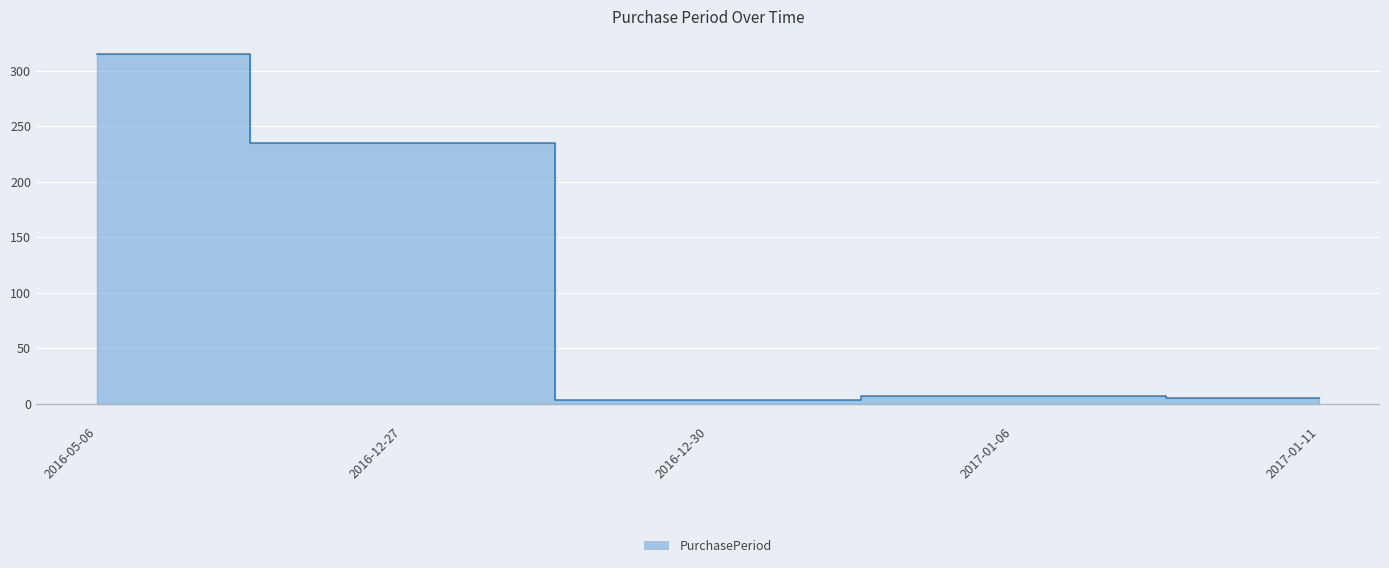

Where does the data first go above 7?

2016-05-06